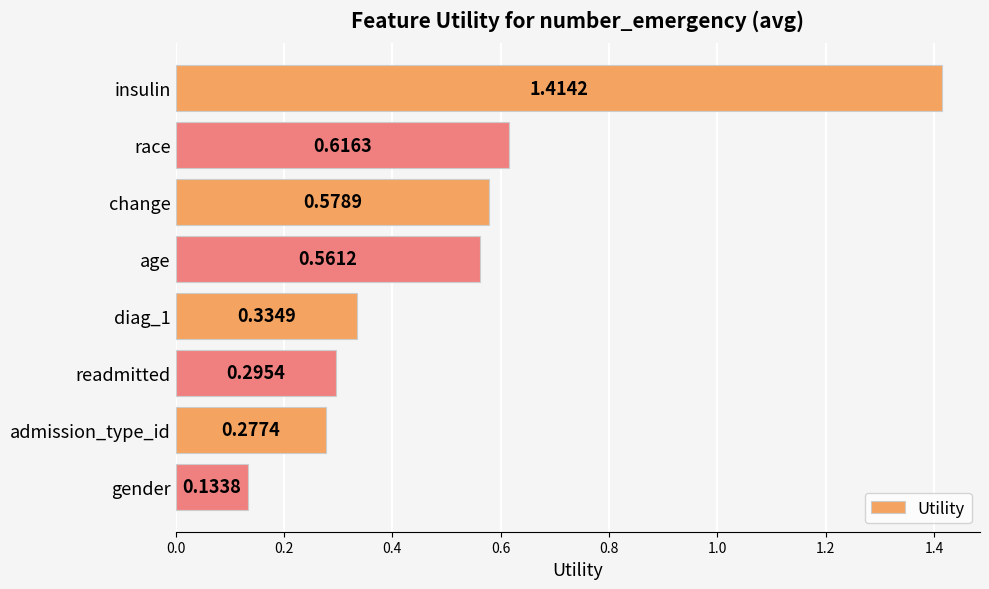

What is the difference between the maximum and second lowest values?

1.1